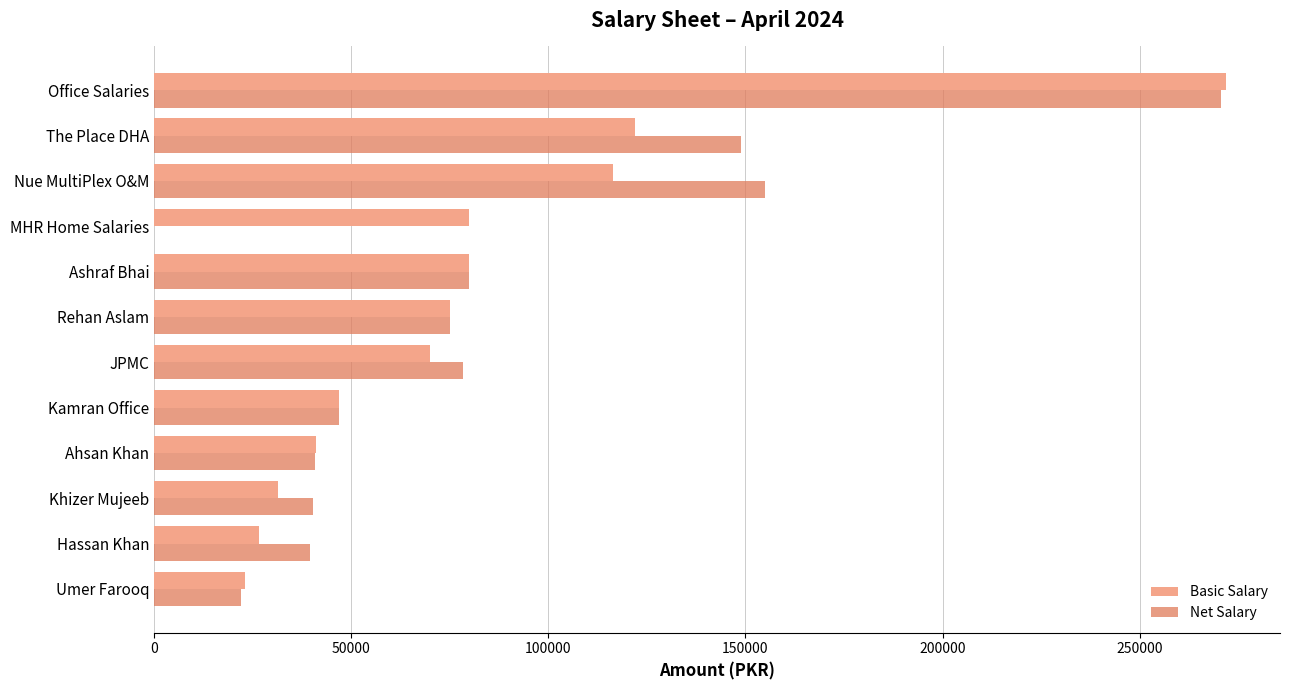

At which category is the sum across all series the highest?

Office Salaries